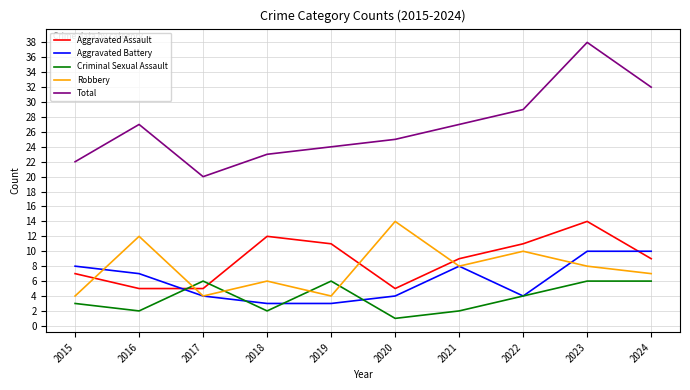

Reading left to right, what are all the values shown in this chart?

Aggravated Assault: 2015=7	2016=5	2017=5	2018=12	2019=11	2020=5	2021=9	2022=11	2023=14	2024=9
Aggravated Battery: 2015=8	2016=7	2017=4	2018=3	2019=3	2020=4	2021=8	2022=4	2023=10	2024=10
Criminal Sexual Assault: 2015=3	2016=2	2017=6	2018=2	2019=6	2020=1	2021=2	2022=4	2023=6	2024=6
Robbery: 2015=4	2016=12	2017=4	2018=6	2019=4	2020=14	2021=8	2022=10	2023=8	2024=7
Total: 2015=22	2016=27	2017=20	2018=23	2019=24	2020=25	2021=27	2022=29	2023=38	2024=32